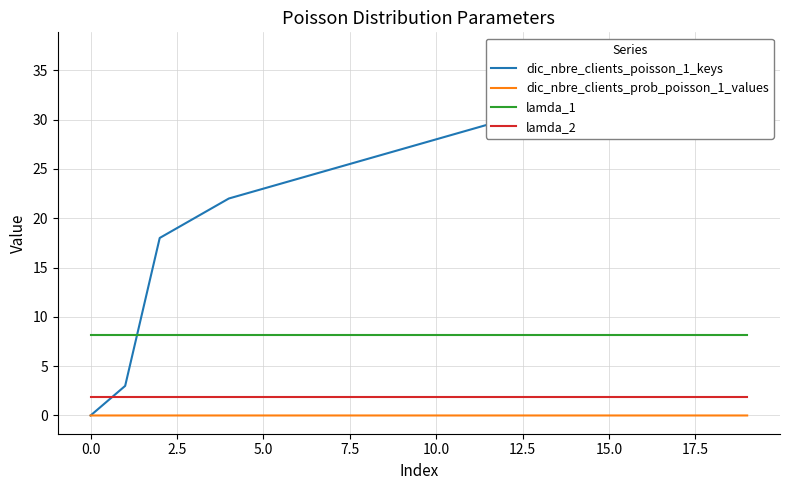

The lamda_2 series shows 1.9 at 5.0. True or false?

True